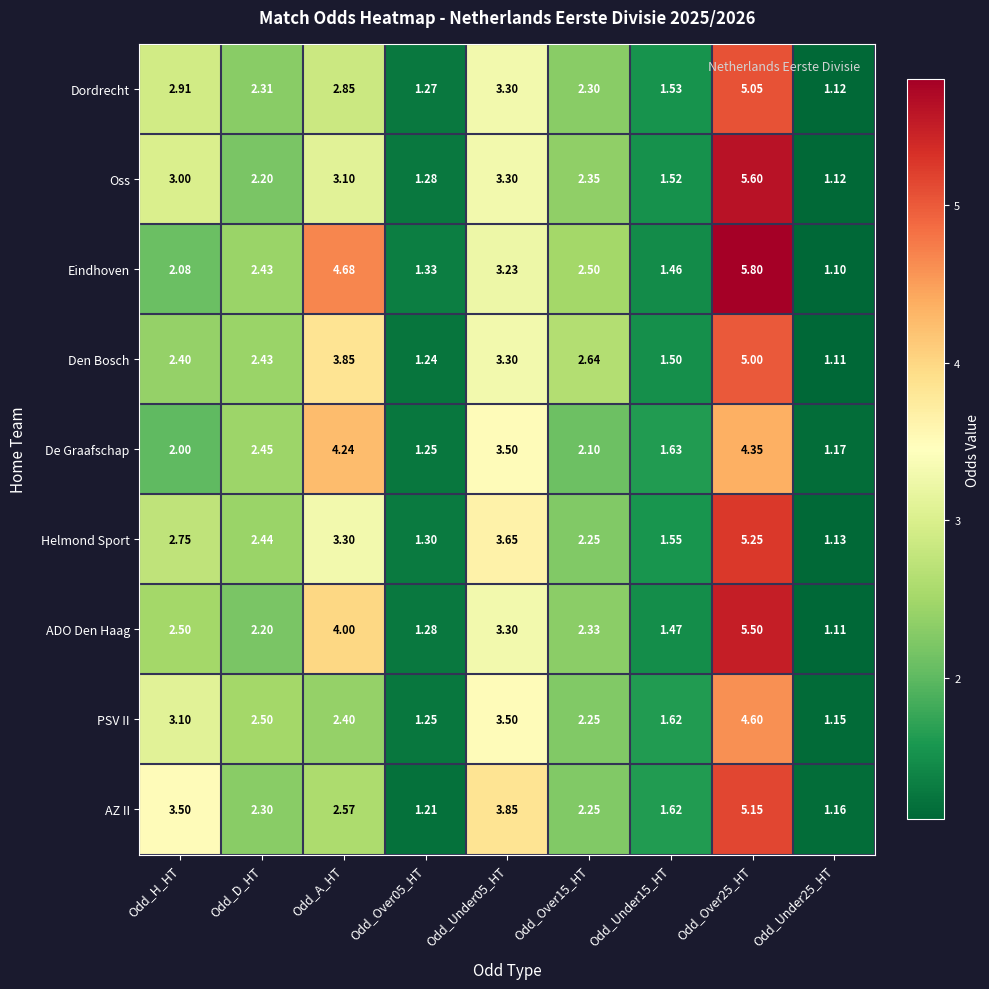

Rank the series by their maximum value, from lowest to highest.

De Graafschap, PSV II, Den Bosch, Dordrecht, AZ II, Helmond Sport, ADO Den Haag, Oss, Eindhoven